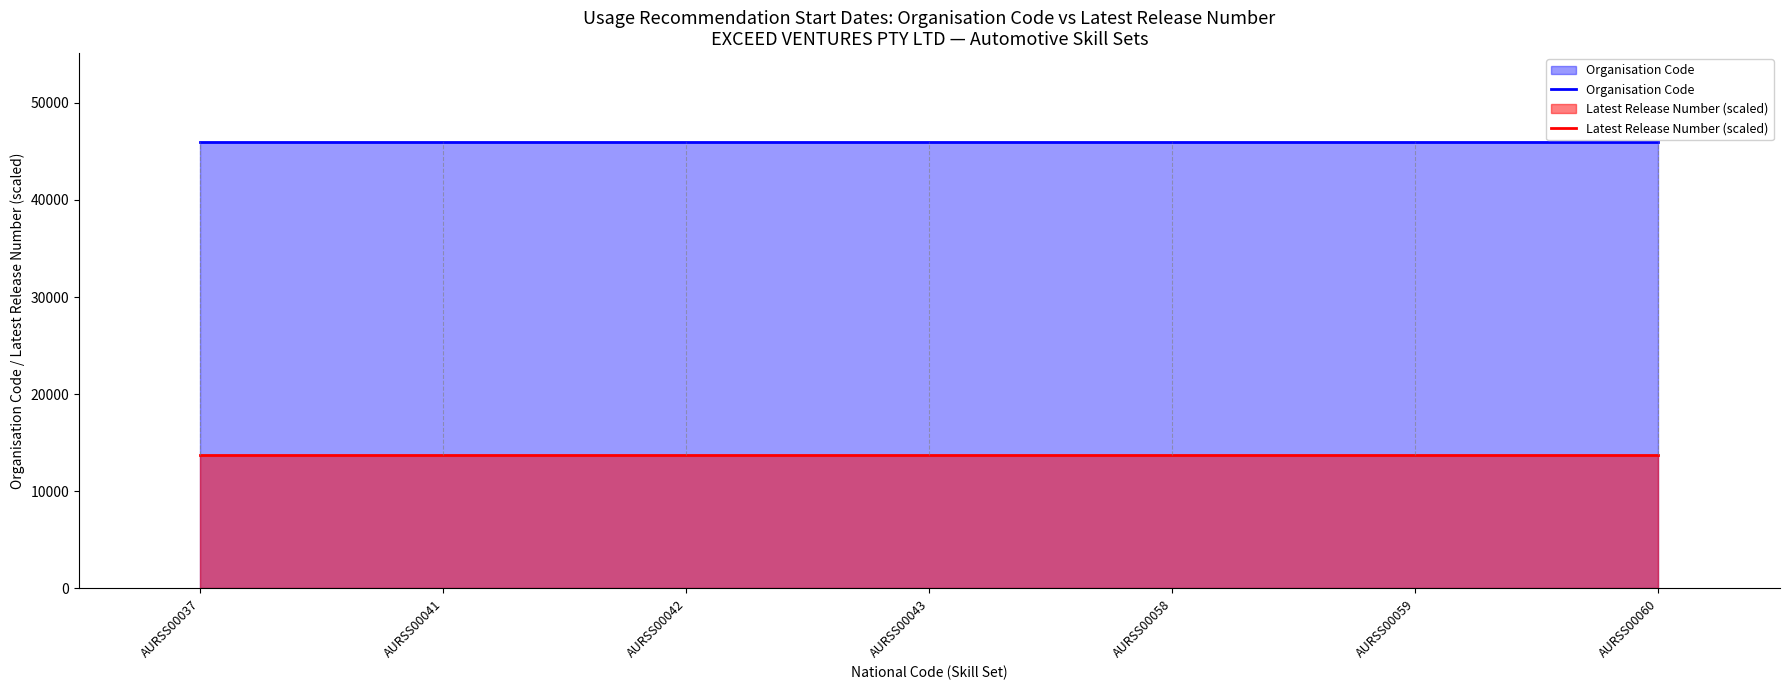

Does the chart display data point markers on the line(s)?

No